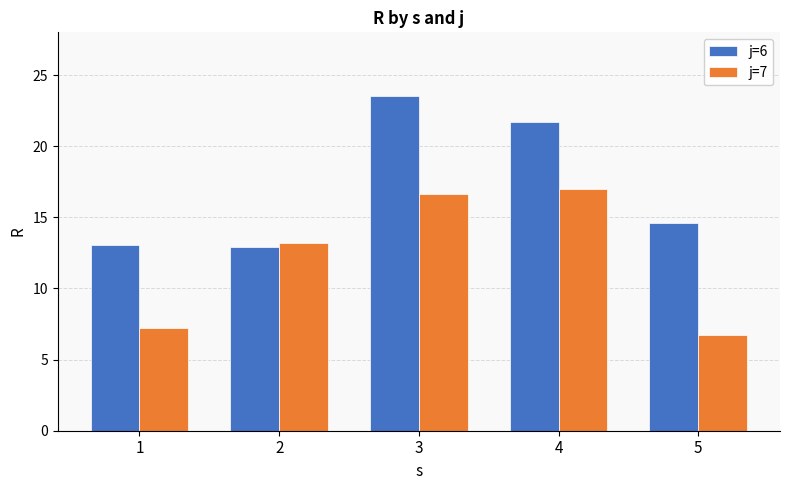

What is the difference between the maximum and second lowest values in the j=7 series?

9.8